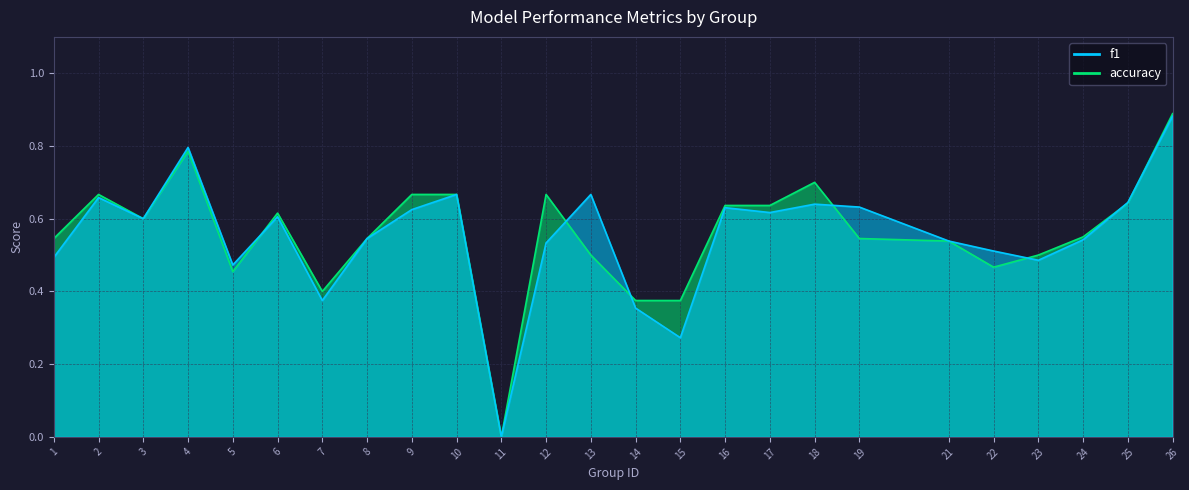

The f1 series shows 0.6 at 18. True or false?

True